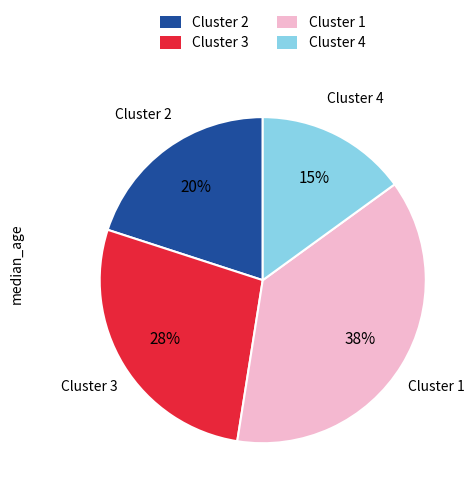

Is there any slice that represents more than half of the pie?

No